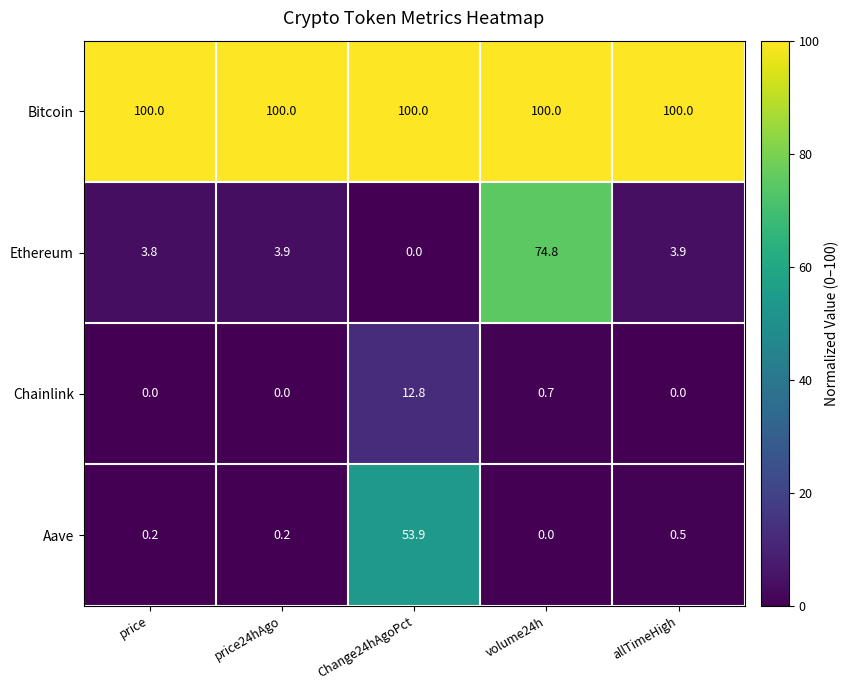

Is the value of Bitcoin at allTimeHigh greater than the value of Ethereum at Change24hAgoPct?

Yes